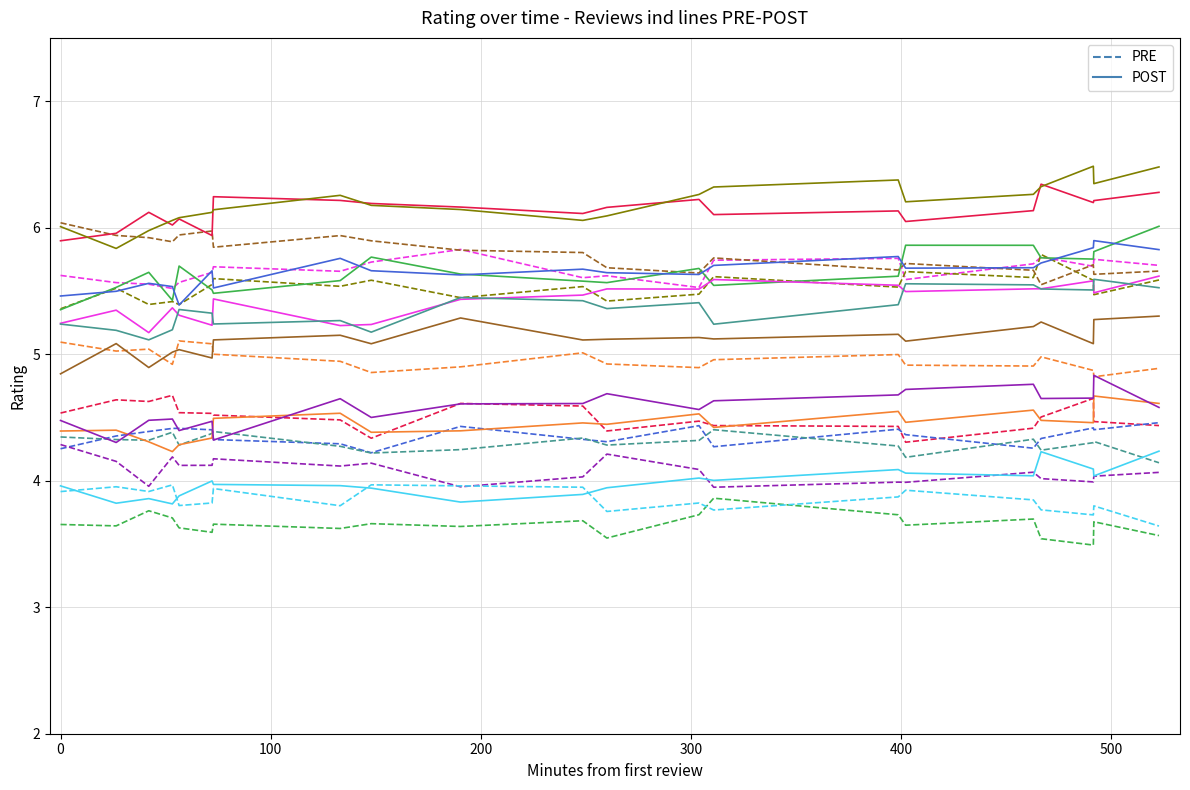

True or false: POST and PRE cross at least once.

False